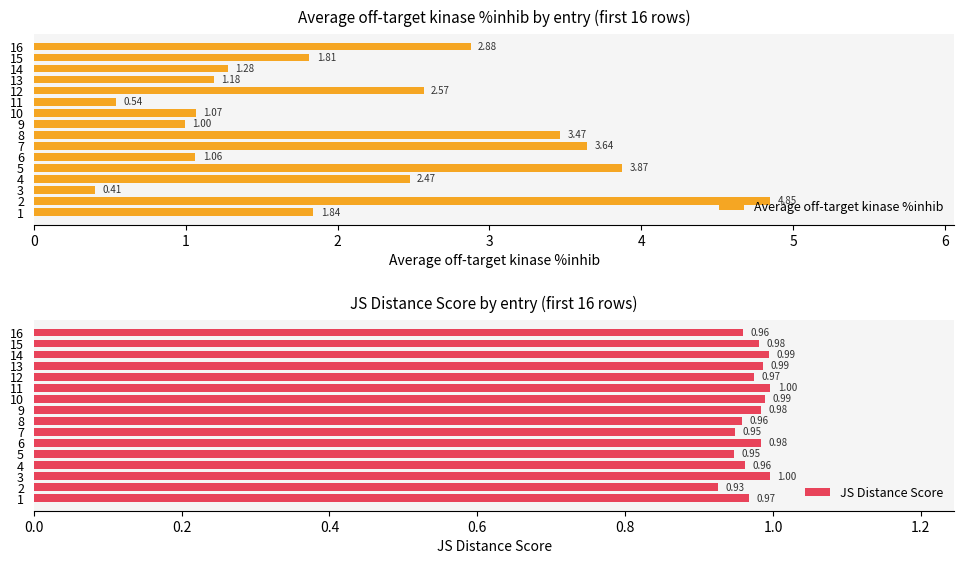

How many groups of bars are there?

16